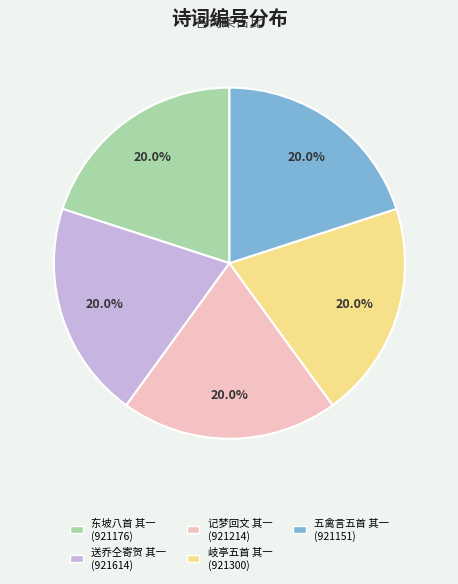

Is there any slice that represents more than half of the pie?

No